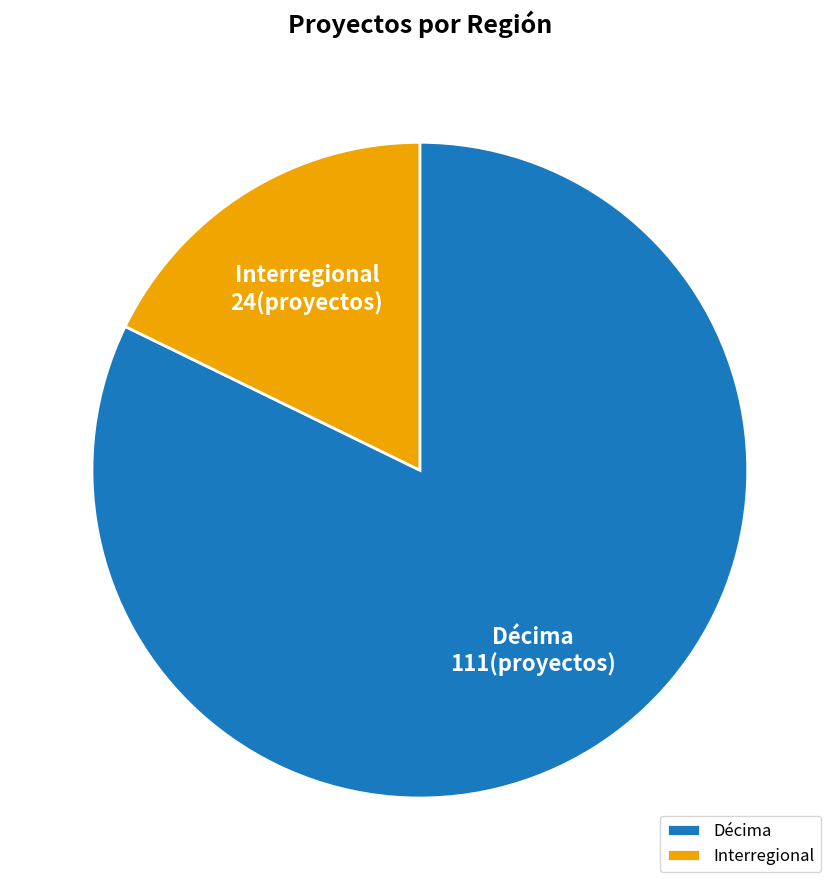

Do Décima and Interregional together represent more than half of the pie?

Yes